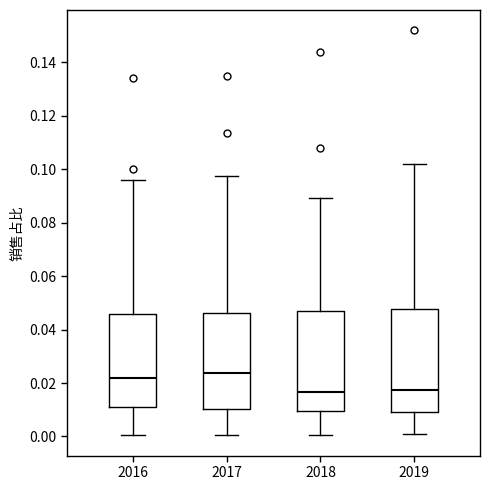

Where does the lower whisker of the box at x = 2018 end on the y-axis? The values are not printed on the chart, so give them approximately, as read against the axis.

0.000